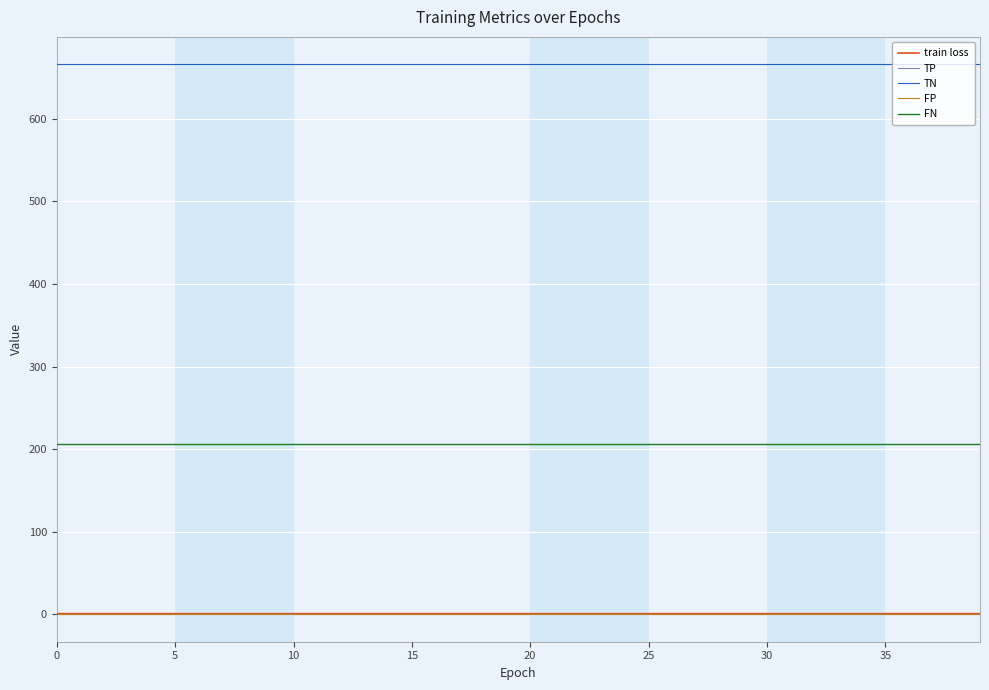

True or false: FN and train loss intersect in this chart.

False